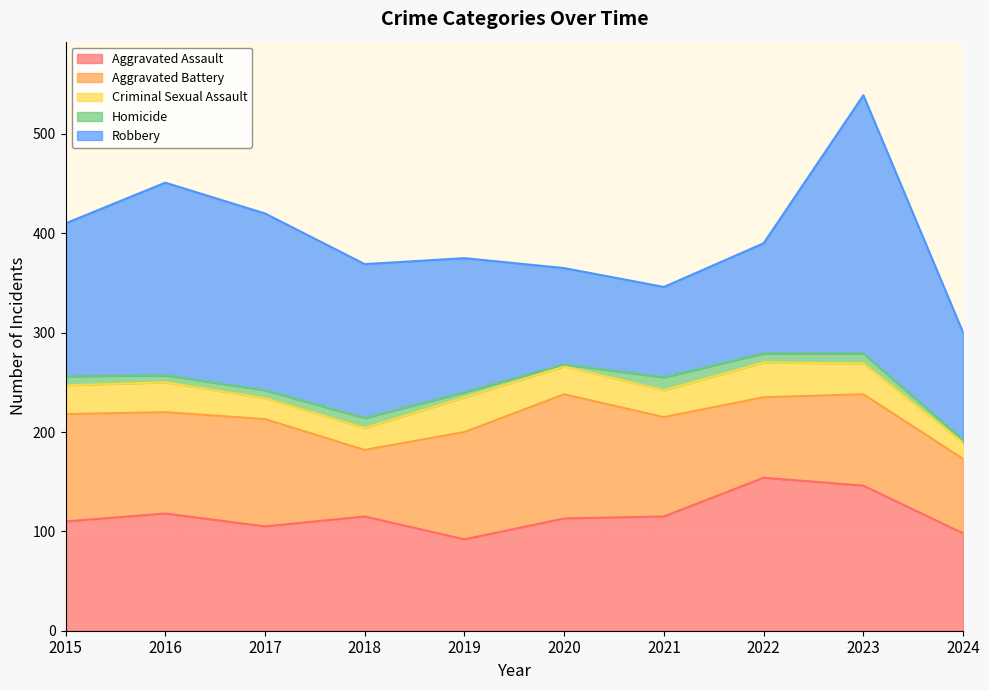

True or false: Criminal Sexual Assault has a value of 20 at 2023.

False